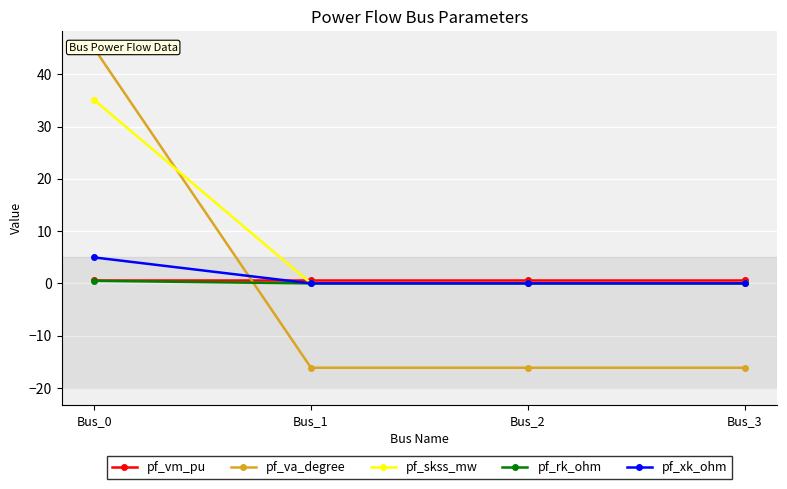

True or false: pf_va_degree has a value of 15.6 at Bus_0.

False